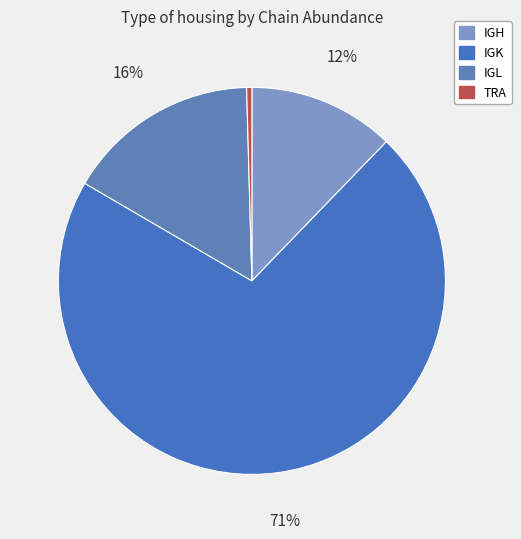

Is it true that TRA is 0% of the pie?

True